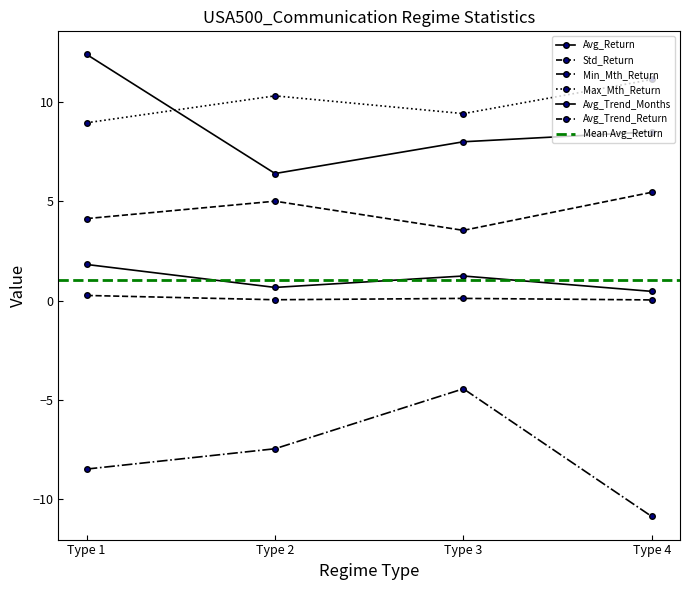

How many interior local peaks does the Avg_Trend_Return series have?

1